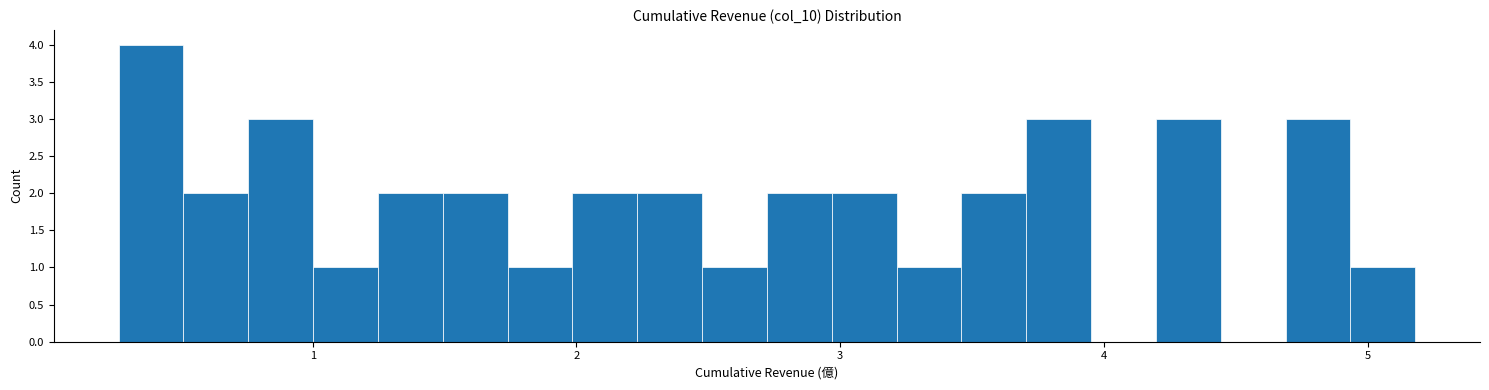

Around what value on the x-axis is the tallest bar? Give the approximate position of its centre, as read against the axis.

0.4